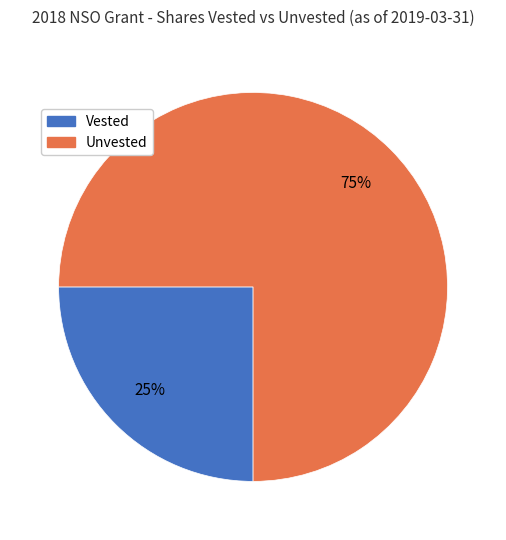

To the nearest percent, what is the difference between the largest and smallest slice percentages?

50%